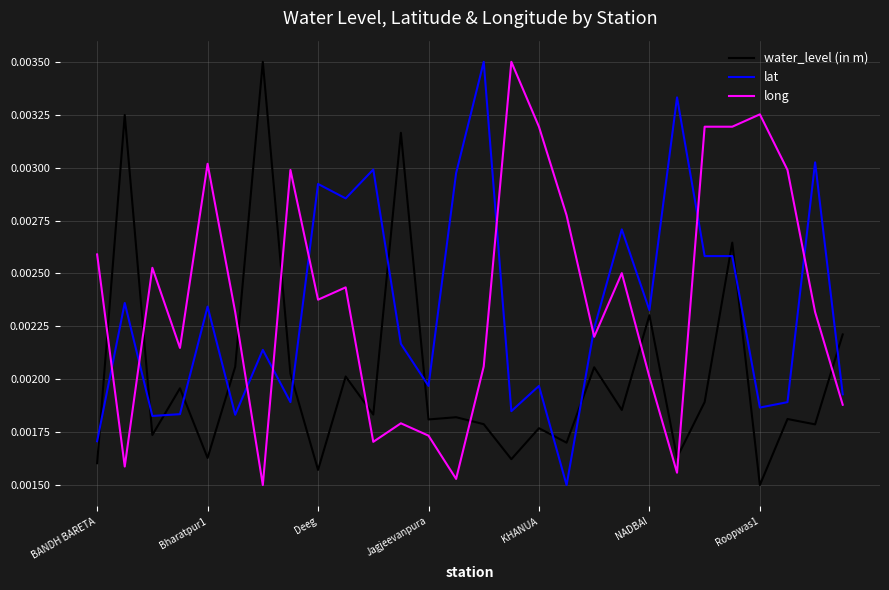

How many times do long and lat cross each other?

9